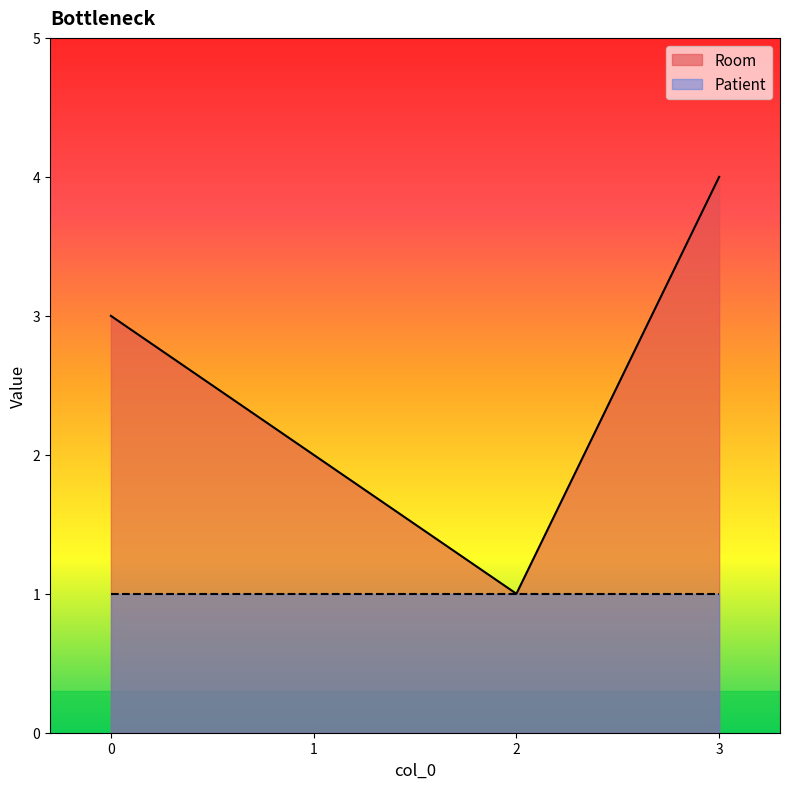

What is the smallest value displayed?

1